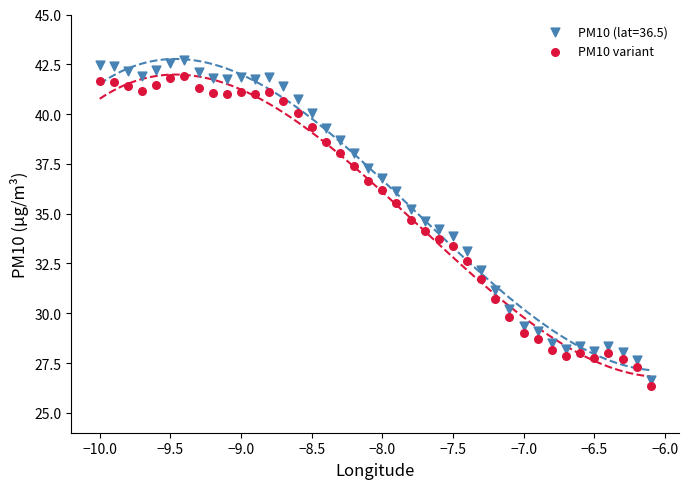

What is the X range (max minus min) for the scatter plot?

3.9